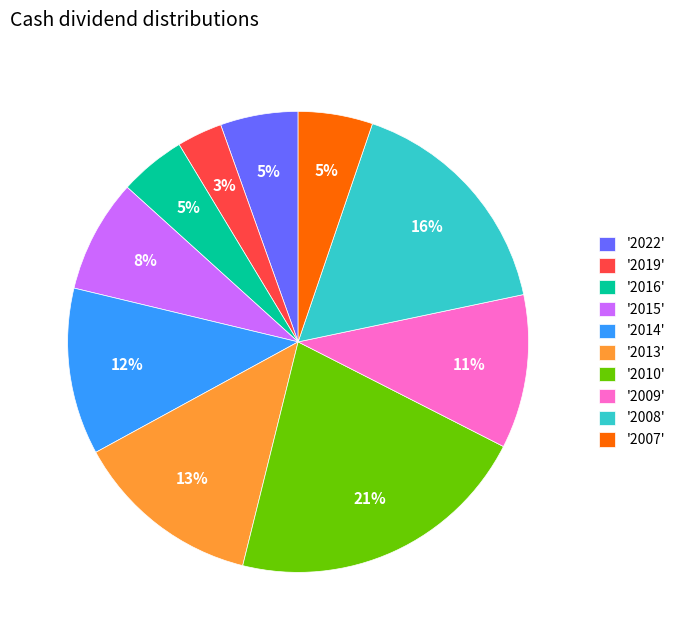

Which category has the biggest portion of the pie?

'2010'